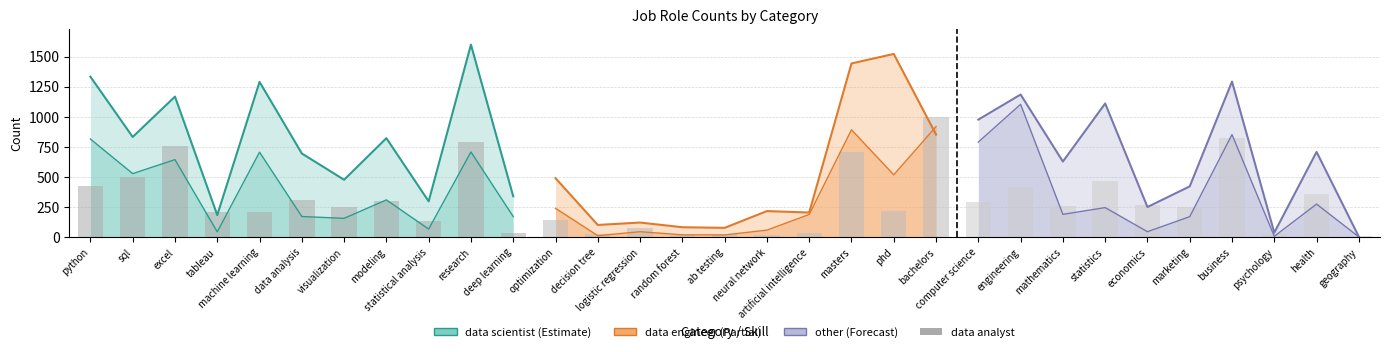

What is the greatest value displayed?

1600